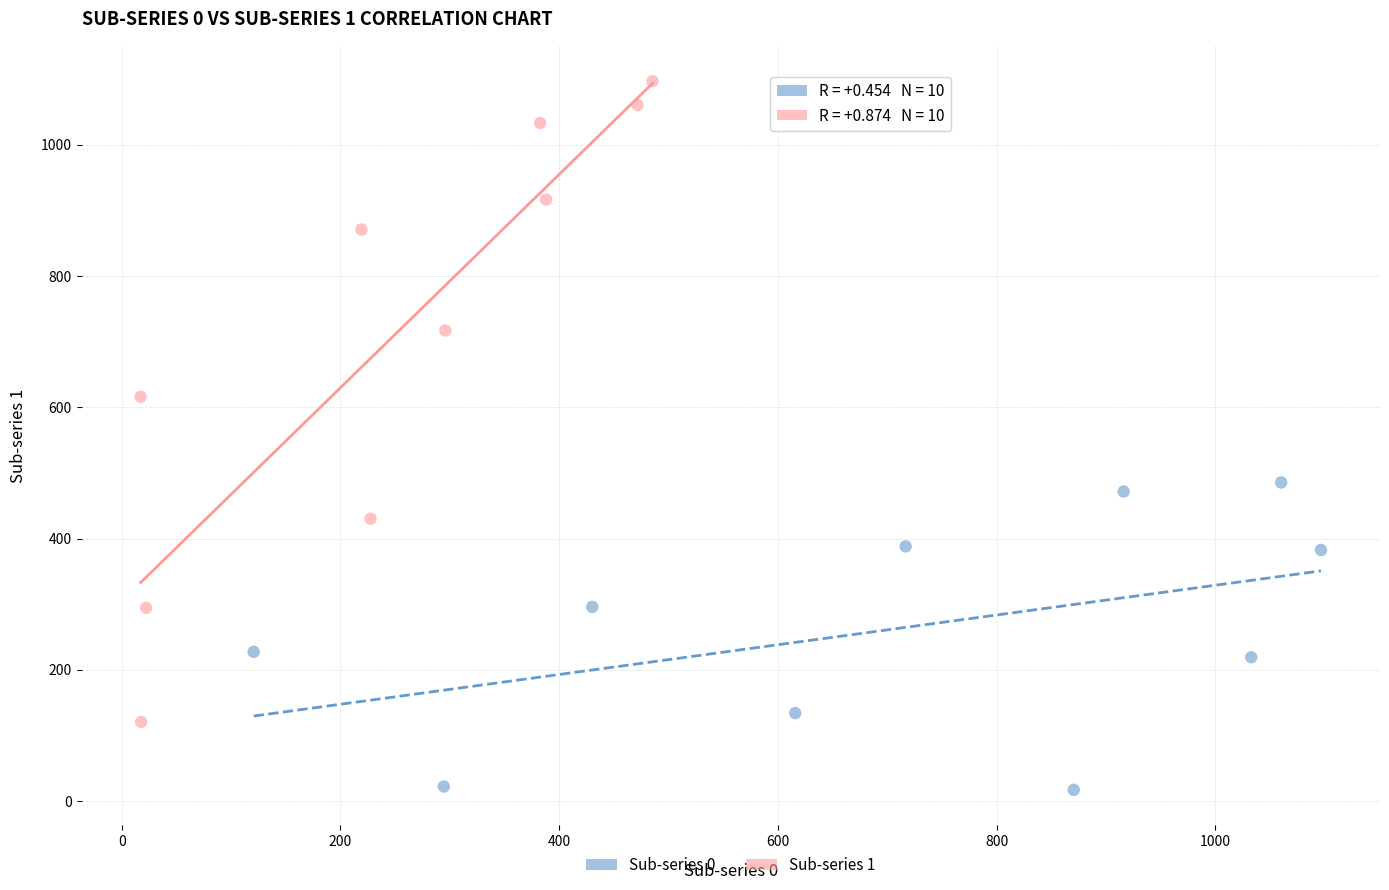

Which series has the widest spread of Y values?

Sub-series 1